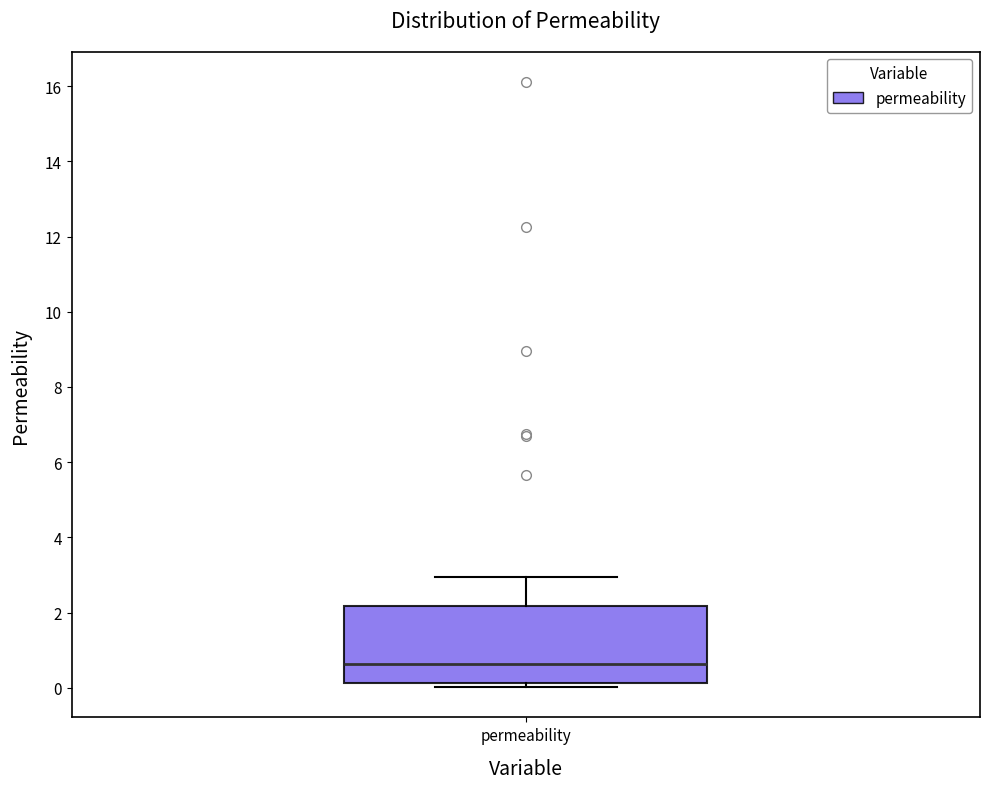

Read this box plot against the y-axis: the position of the median line, the range covered by the box, and the ends of both whiskers. The values are not printed on the chart, so give them approximately, as read against the axis.

median 0.6, box 0.2 to 2.2, whiskers 0.0 to 3.0